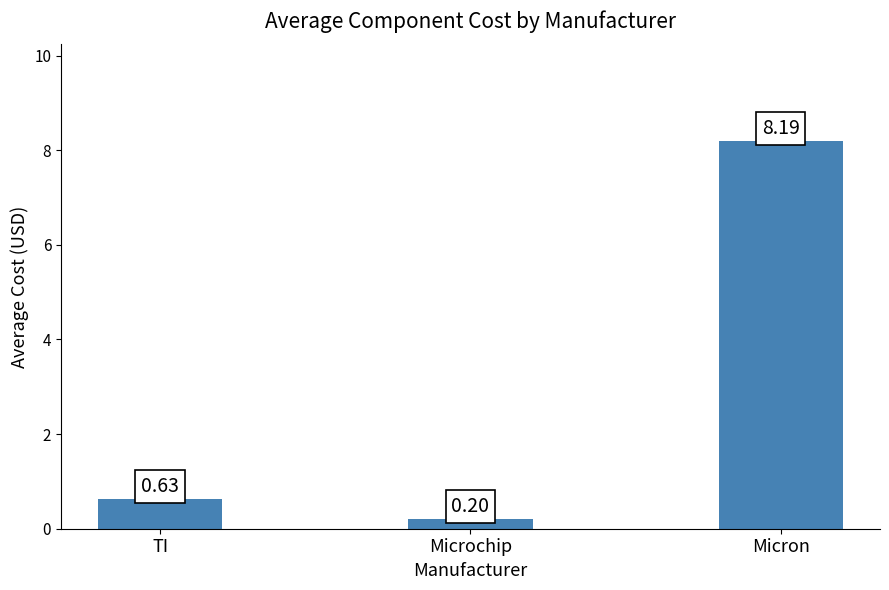

What is the average value?

3.0